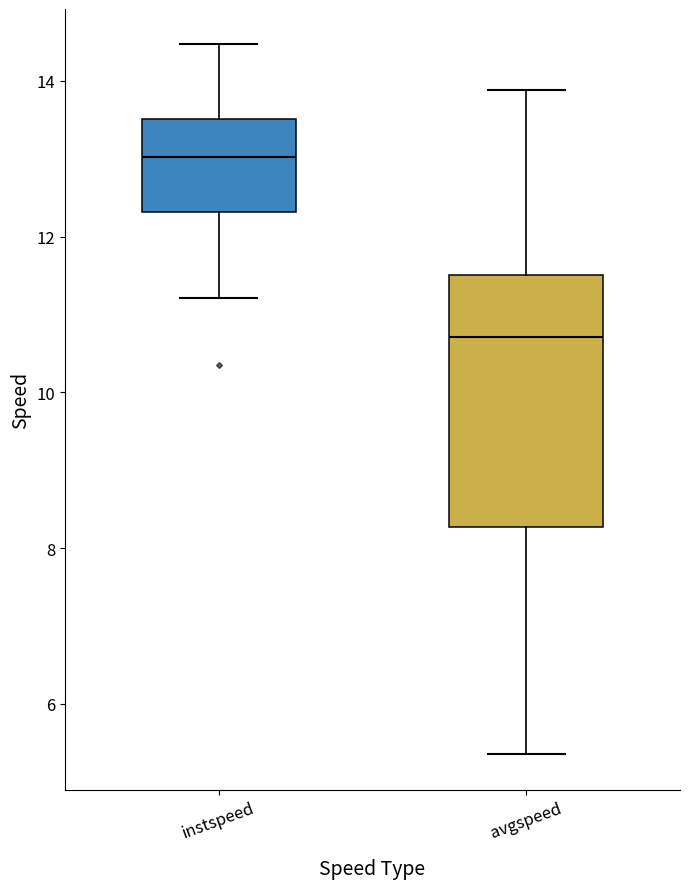

Which box is the tallest, from its lower edge to its upper edge?

avgspeed